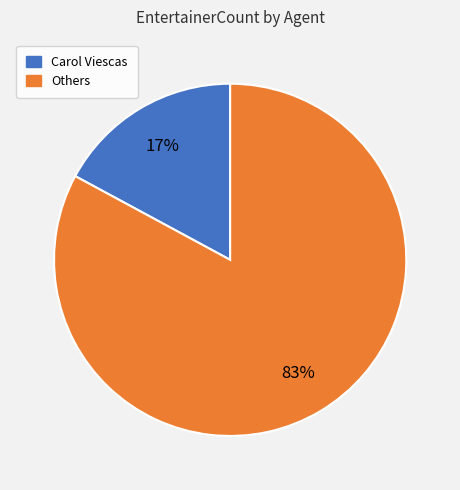

To the nearest percent, what is the difference between the largest and smallest slice percentages?

66%